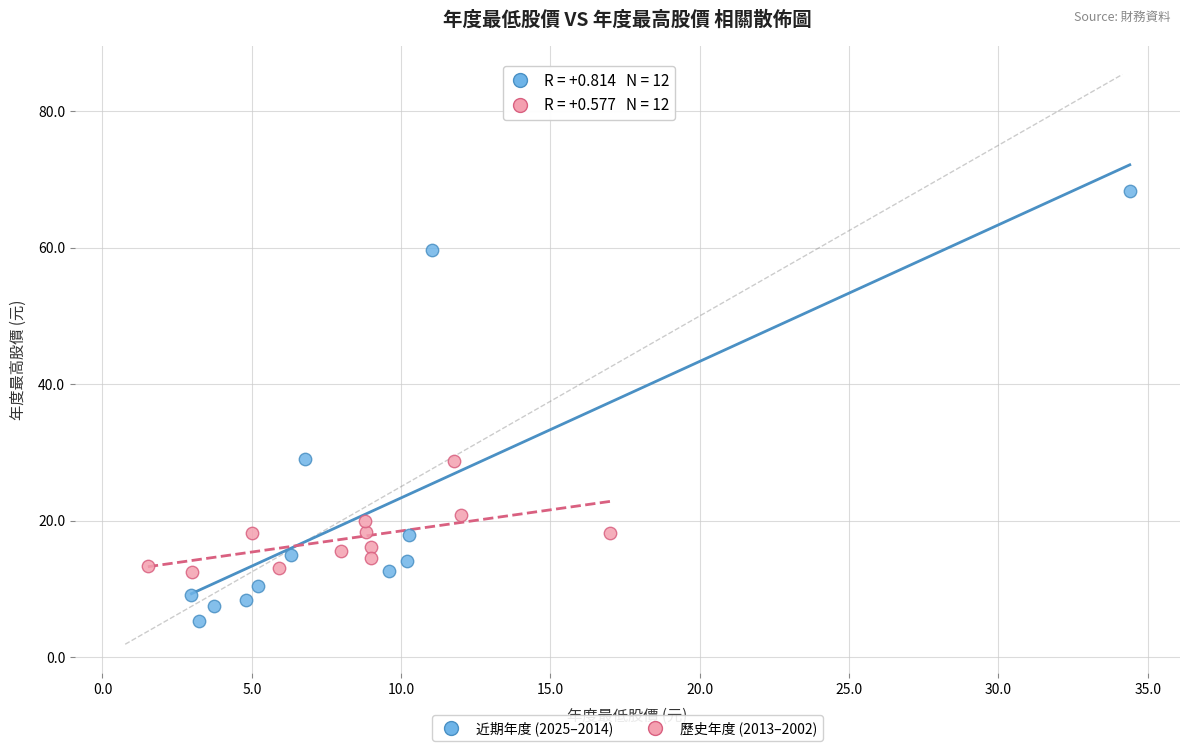

What are all the series names shown in the legend?

近期年度 (2025–2014), 歷史年度 (2013–2002)